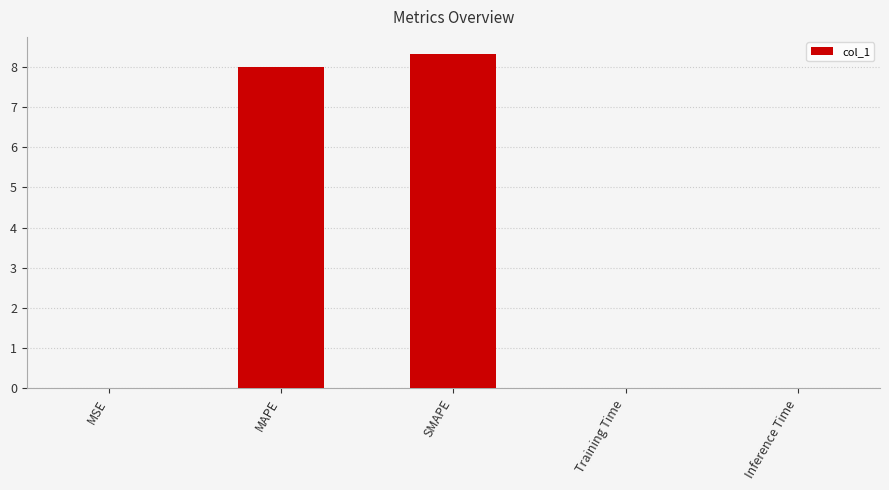

Which category has the highest value across all series?

SMAPE